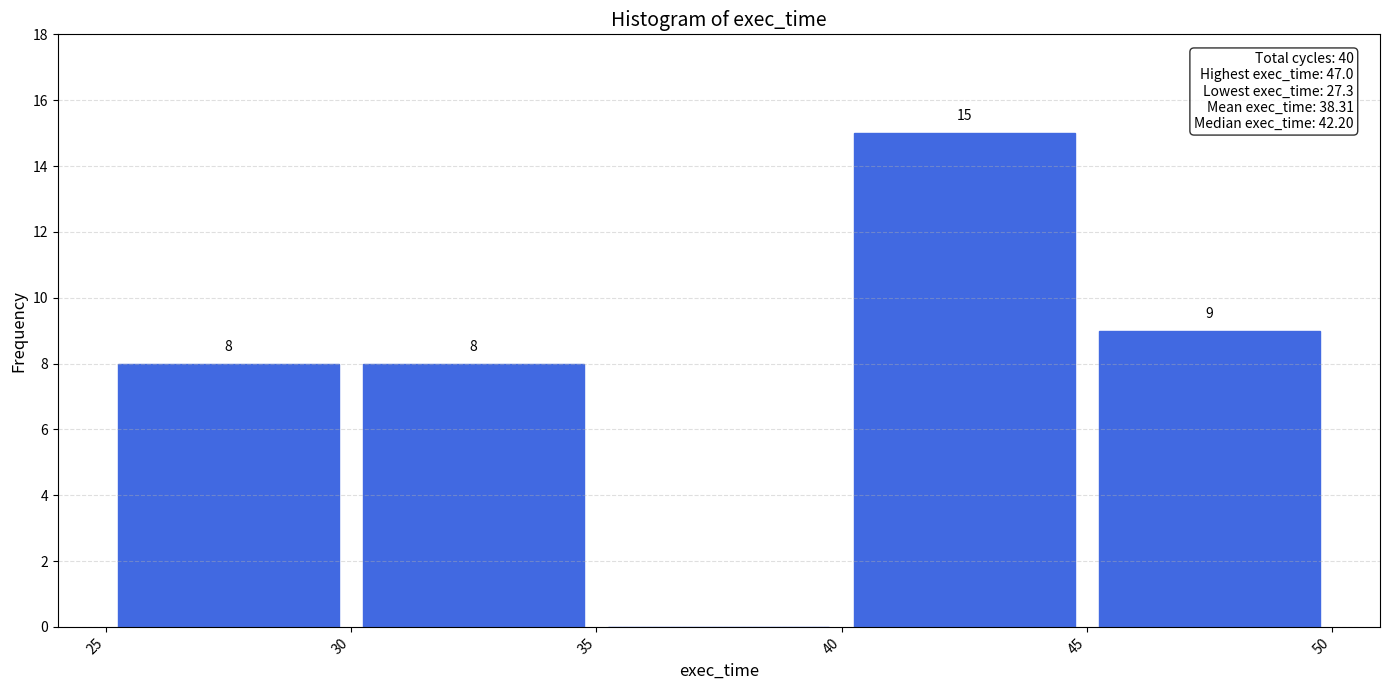

Over which range of the x-axis is the bar tallest?

40 to 45